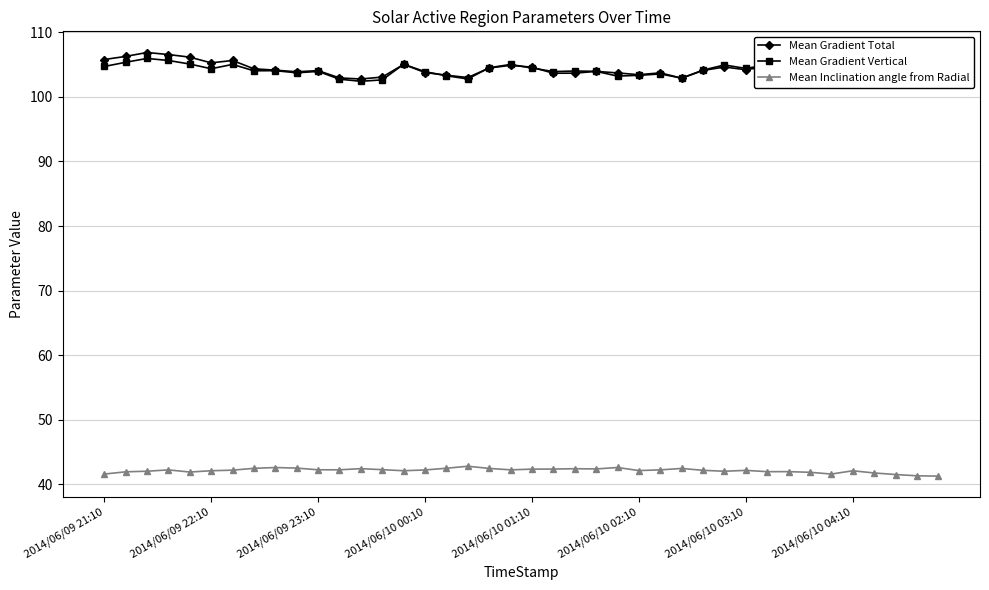

What is the value of the Mean Inclination angle from Radial point at the 25th from the left?

42.6